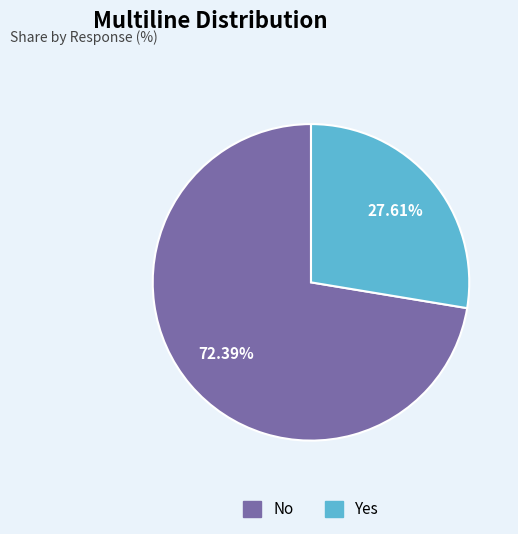

Which has a higher value, No or Yes?

No